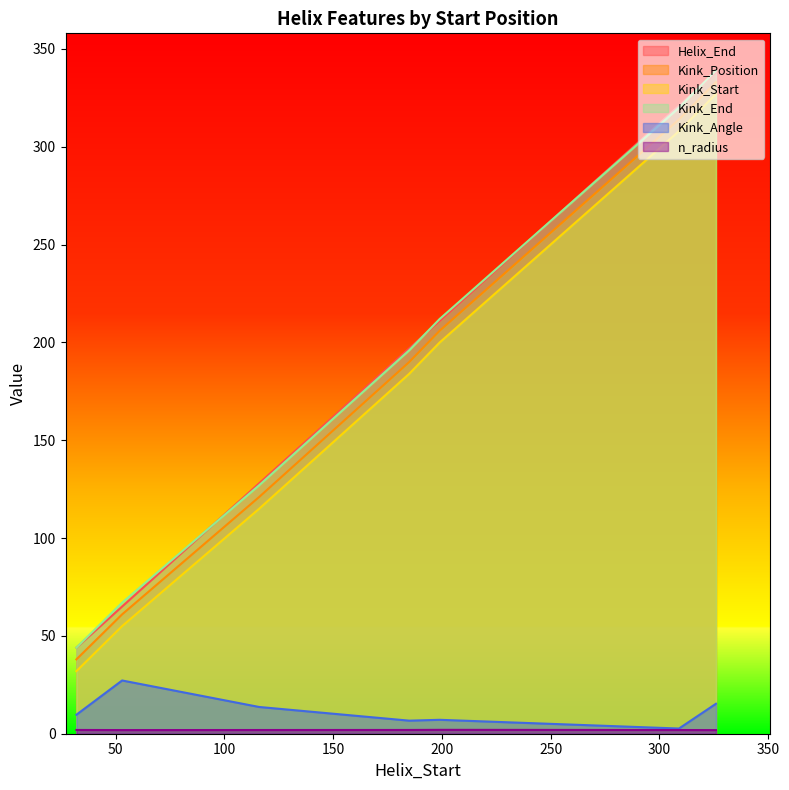

What is the sum of all Kink_End values?

1305.0